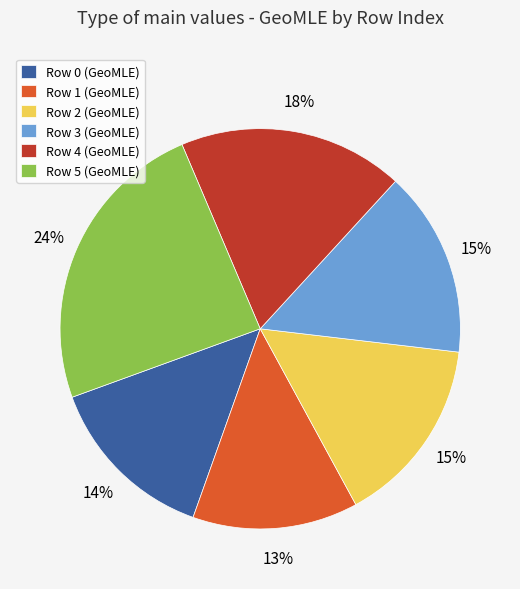

Combined, do Row 4 (GeoMLE) and Row 0 (GeoMLE) account for over 50%?

No